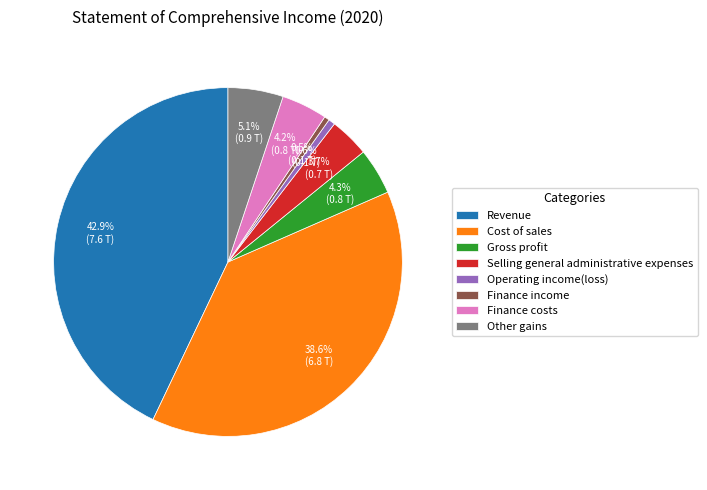

Is Selling general administrative expenses the majority of the pie?

No